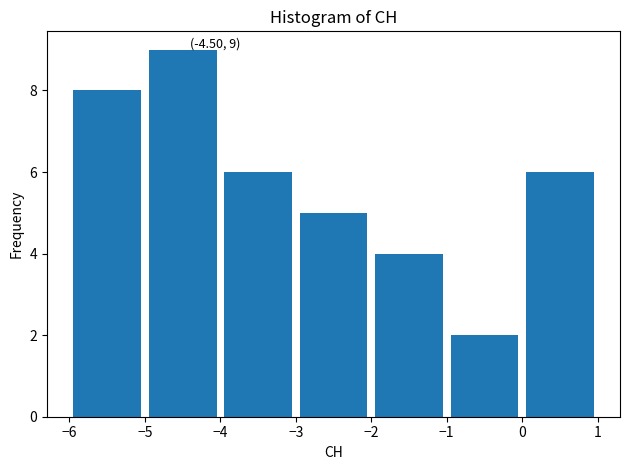

Over which range of the x-axis is the bar tallest?

-5 to -4